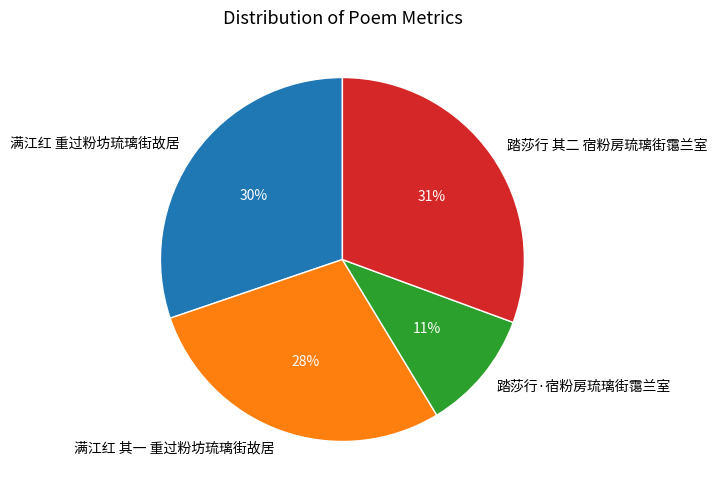

Approximately how many times larger is the value at 满江红 其一 重过粉坊琉璃街故居 compared to 踏莎行 其二 宿粉房琉璃街霭兰室?

0.9